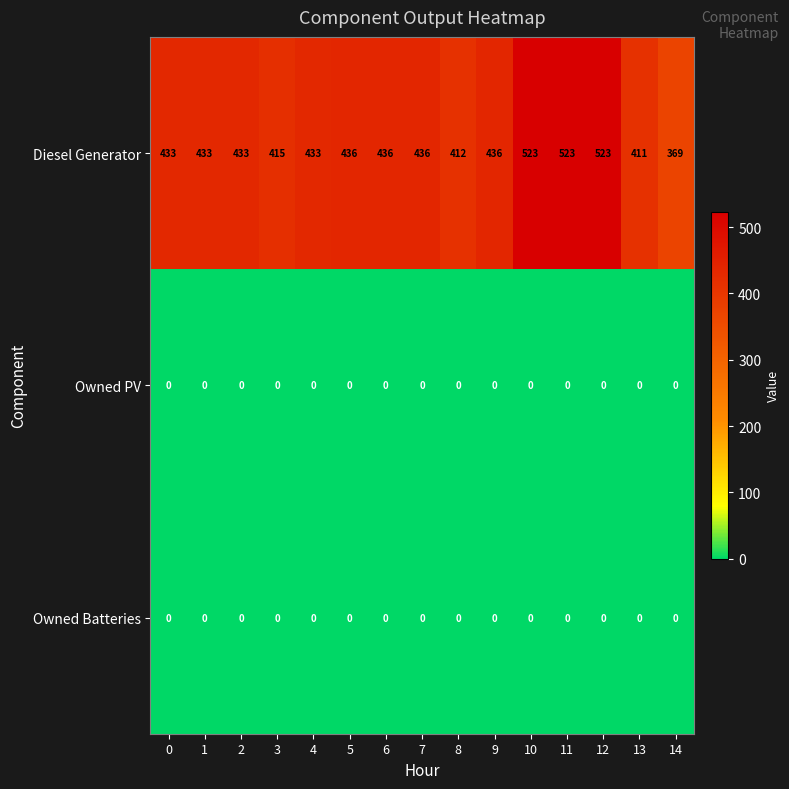

What is the spread (max minus min) of values at 2?

433